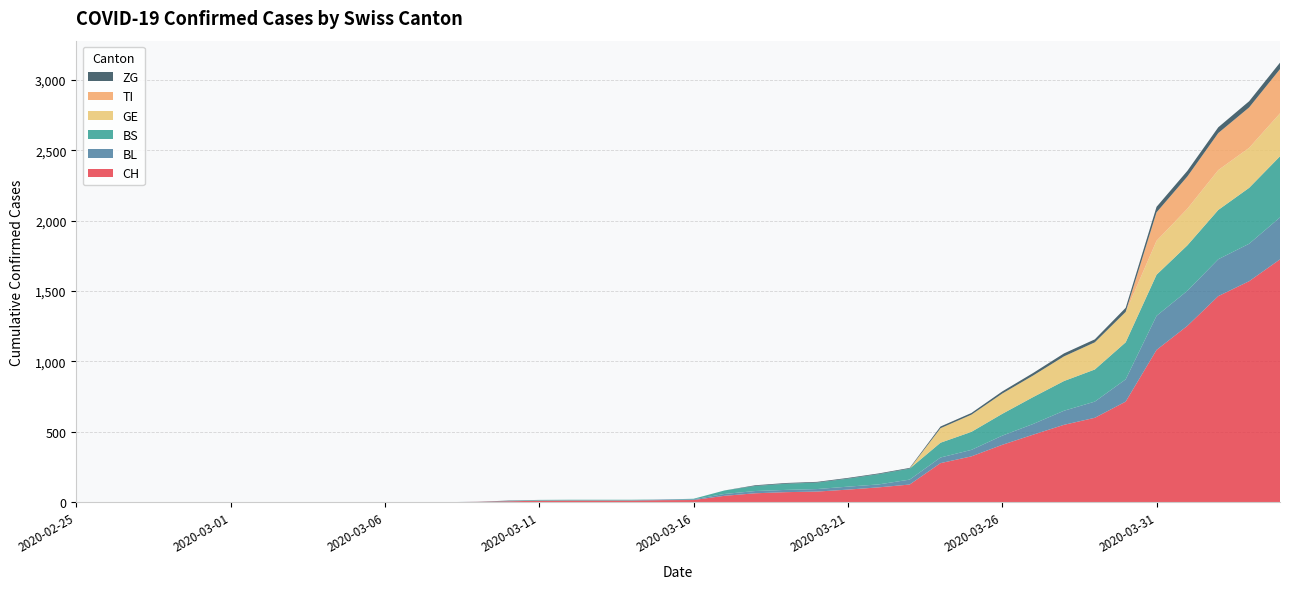

Reading right to left, transcribe all the data shown in this chart.

CH: 1725	1570	1464	1253	1082	715	600	550	480	408	326	278	126	106	90	76	72	64	46	16	15	12	12	12	11	7	3	1	1	1	0	0	0	0	0	0	0	0	0	0
BL: 298	266	262	249	242	158	115	100	76	65	46	40	35	21	21	18	16	16	13	5	5	2	2	2	2	2	1	0	0	0	0	0	0	0	0	0	0	0	0	0
BS: 434	397	350	323	292	263	228	211	191	155	128	105	78	73	57	46	44	36	25	4	0	4	4	4	4	0	0	0	0	0	0	0	0	0	0	0	0	0	0	0
GE: 305	284	283	260	241	216	193	175	153	144	122	103	0	0	0	0	0	0	0	0	0	0	0	0	0	0	0	0	0	0	0	0	0	0	0	0	0	0	0	0
TI: 314	287	263	229	202	0	0	0	0	0	0	0	0	0	0	0	0	0	0	0	0	0	0	0	0	0	0	0	0	0	0	0	0	0	0	0	0	0	0	0
ZG: 46	44	41	40	39	29	21	21	18	15	12	12	5	5	5	5	5	5	0	0	0	0	0	0	0	3	0	0	0	0	0	0	0	0	0	0	0	0	0	0